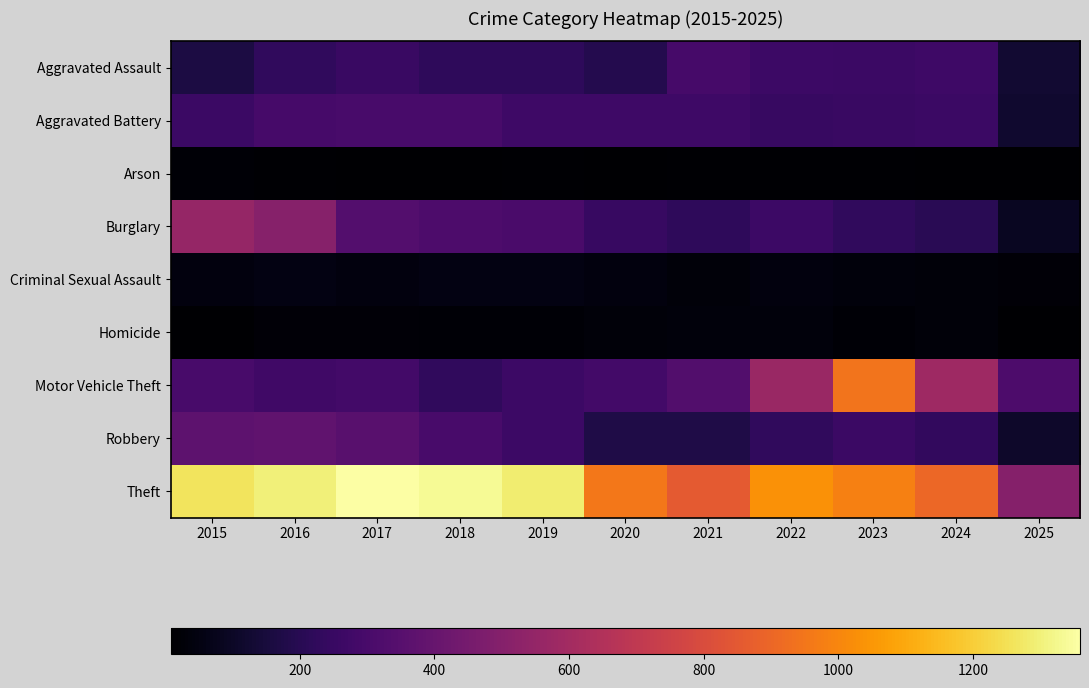

Between 2017 and 2021, which is larger?

2021